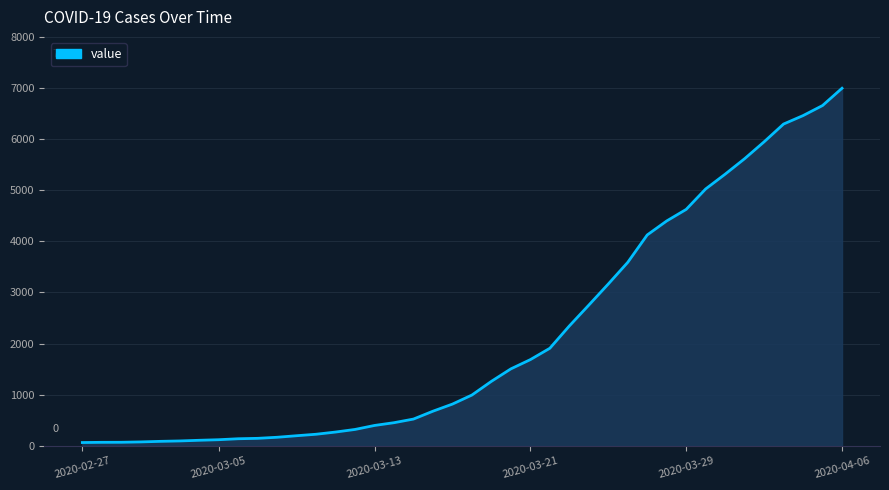

What is the maximum value shown in the chart?

6995